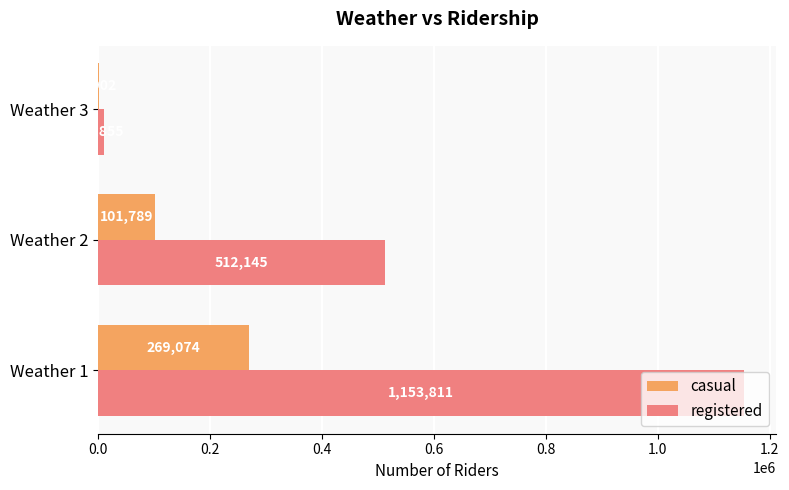

Which series changed the most between Weather 1 and Weather 3?

registered